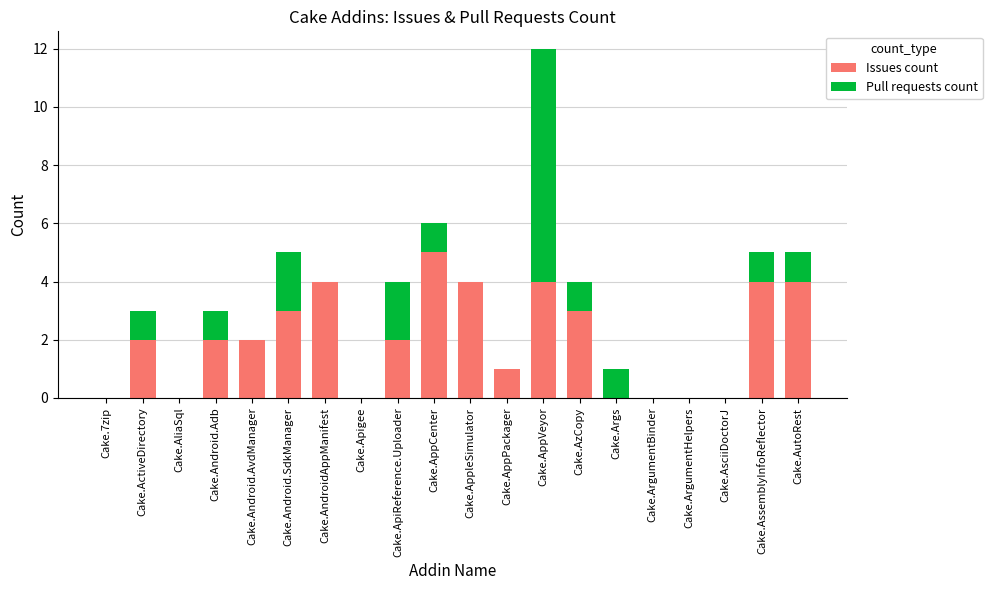

What is the sum of the Issues count values at Cake.AssemblyInfoReflector and Cake.AsciiDoctorJ?

4